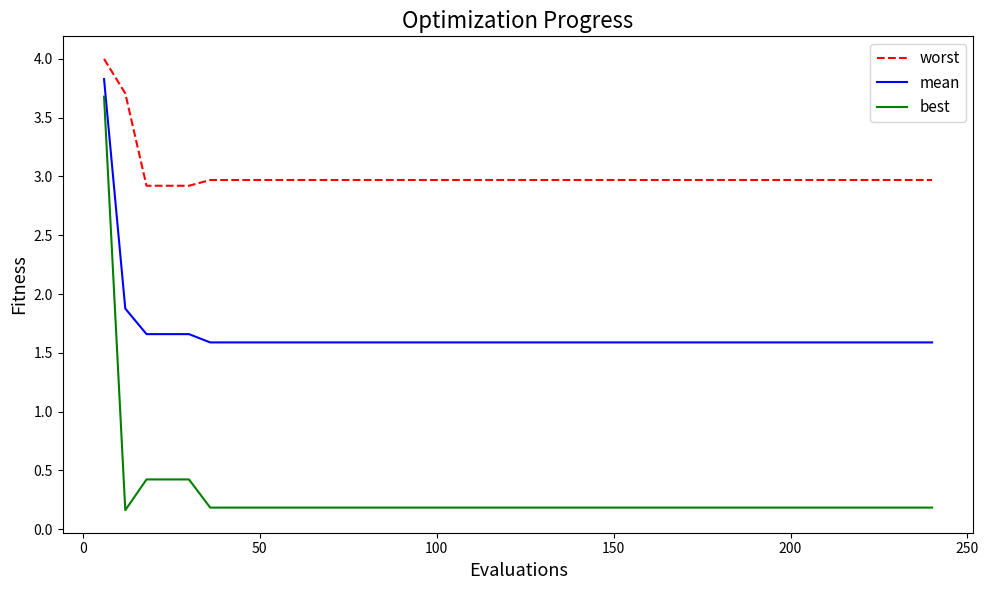

Is this an area chart (filled region under the line)?

No